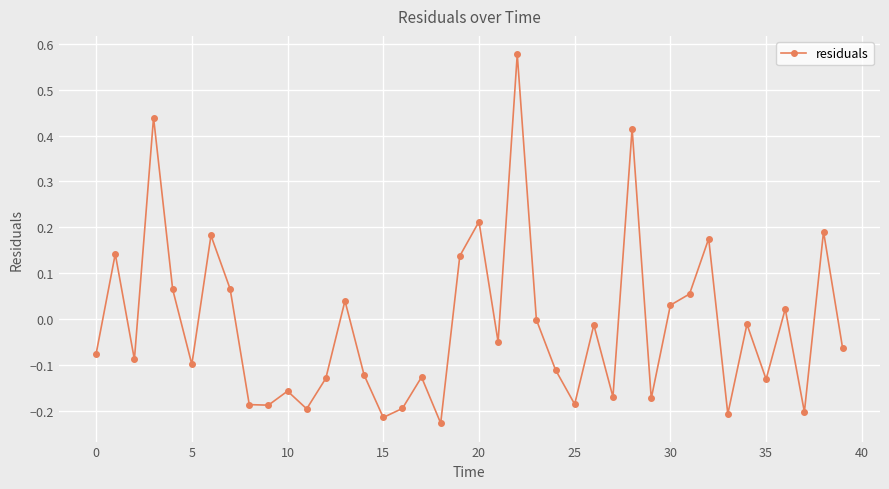

How many points are lower than both their immediate neighbors (excluding endpoints)?

13